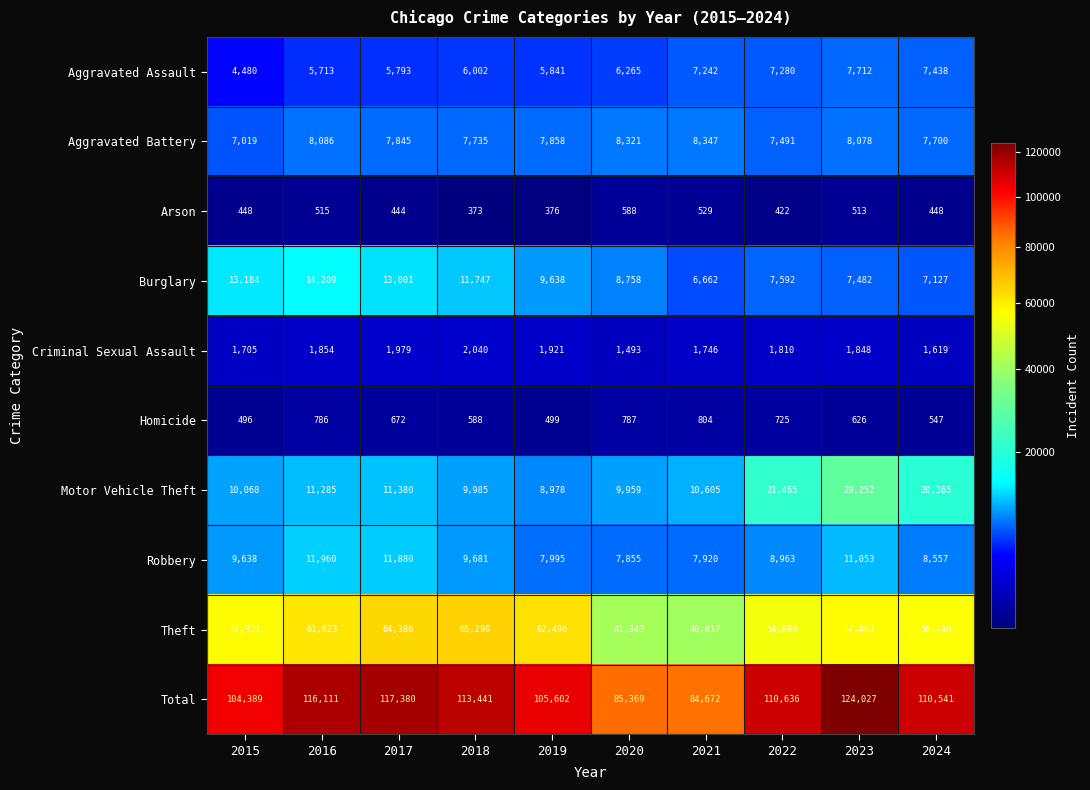

What is the total value across all series at 2016?

232222